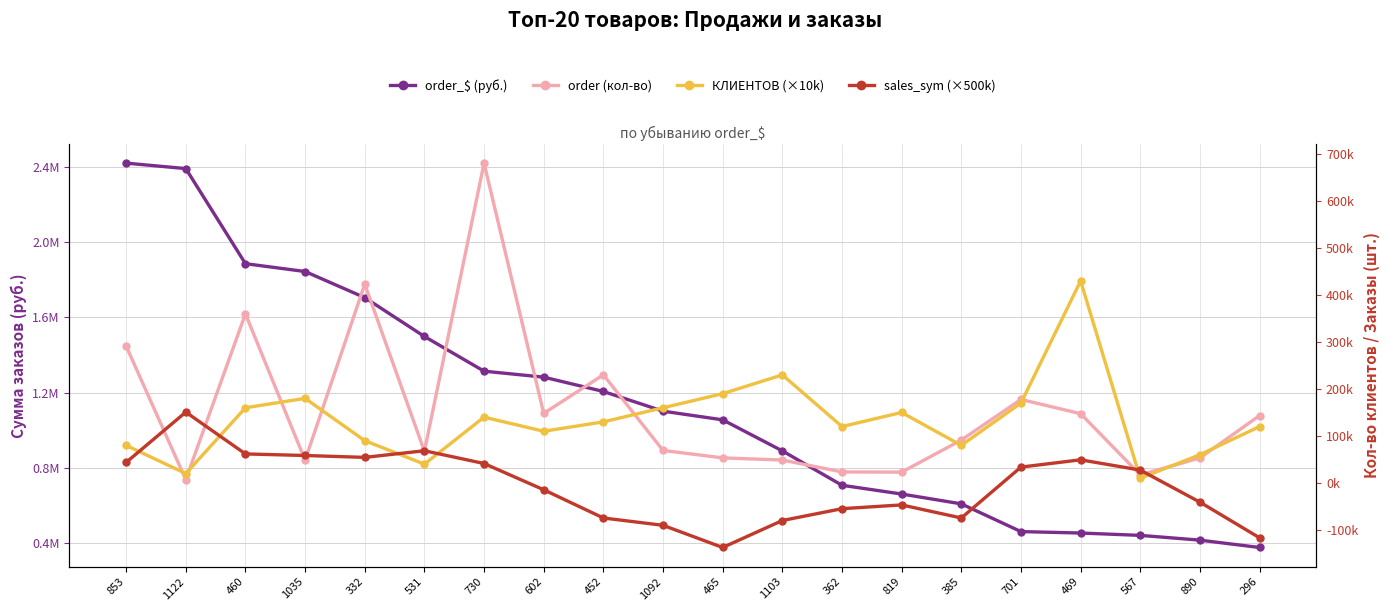

At which label does КЛИЕНТОВ (×10k) reach its minimum?

567